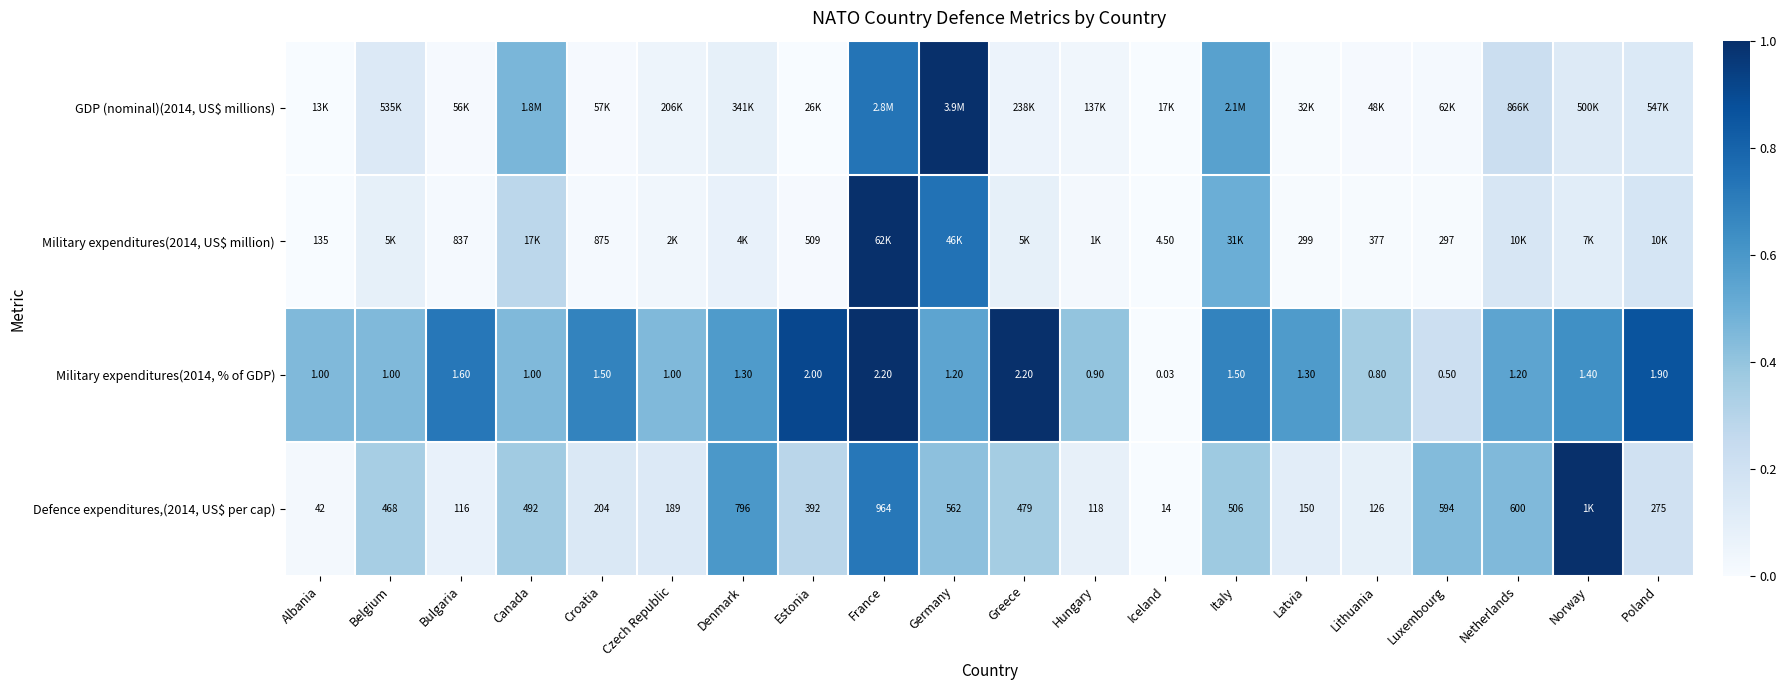

Where is Military expenditures(2014, US$ million) nearest to the value 0?

Iceland